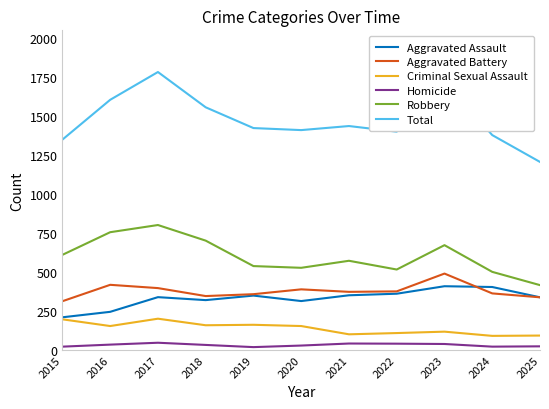

True or false: Homicide and Aggravated Assault intersect in this chart.

False